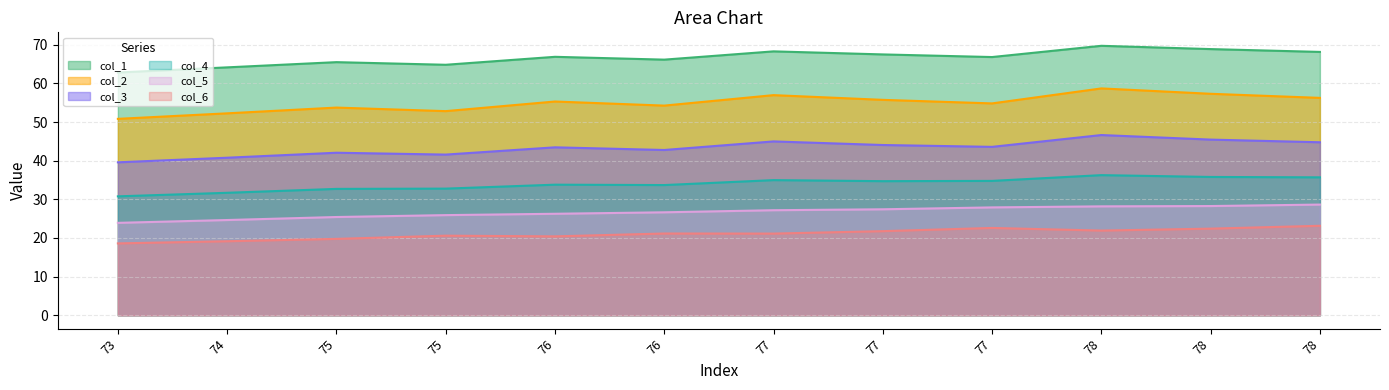

How many values in the col_5 series are below 27?

6